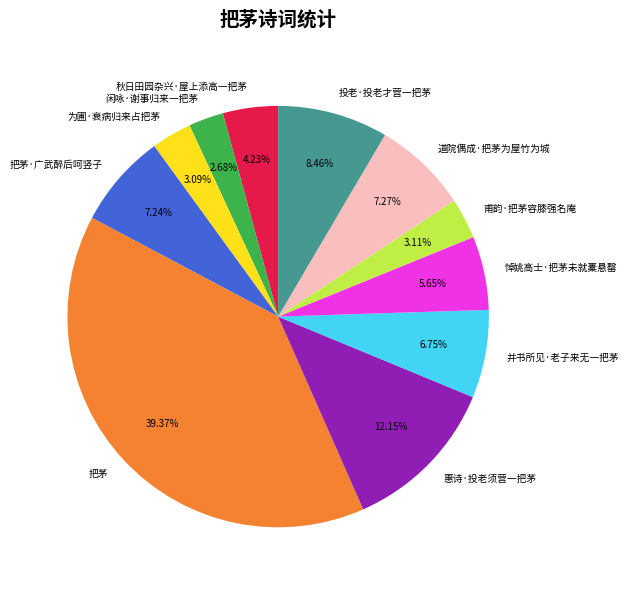

Which slice is the largest?

把茅